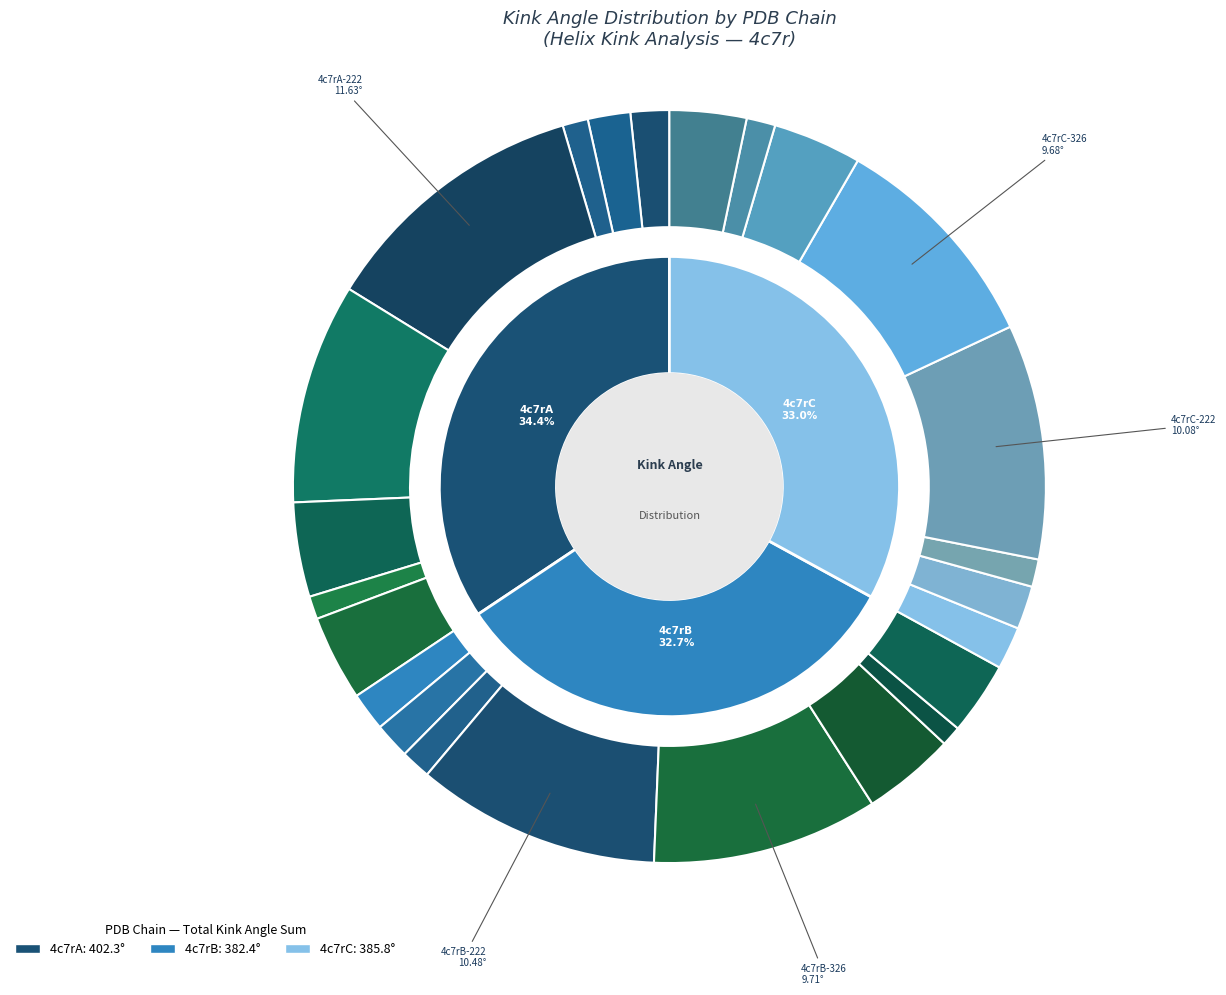

Which category has the biggest portion of the pie?

4c7rA-222